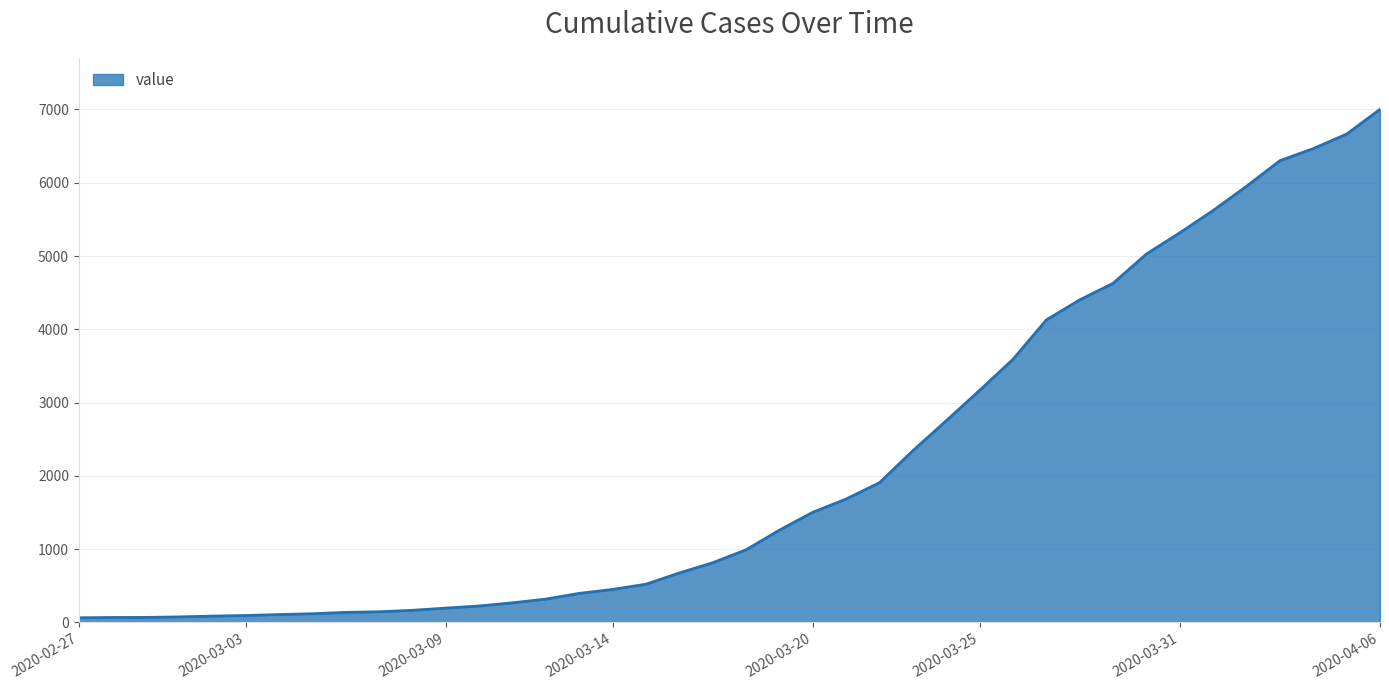

What is the maximum value shown in the chart?

7002